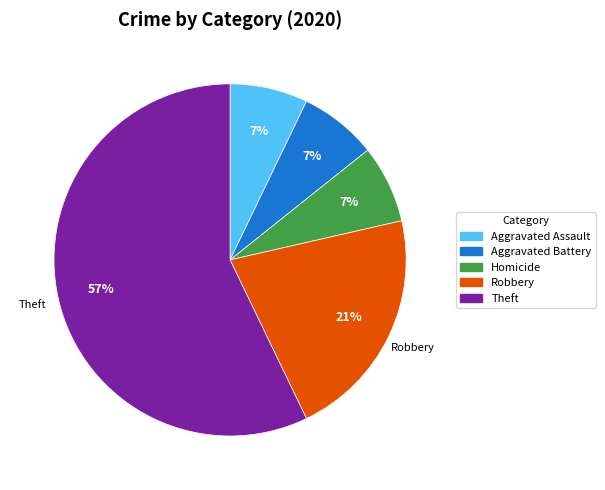

Is it true that Homicide is 7% of the pie?

True